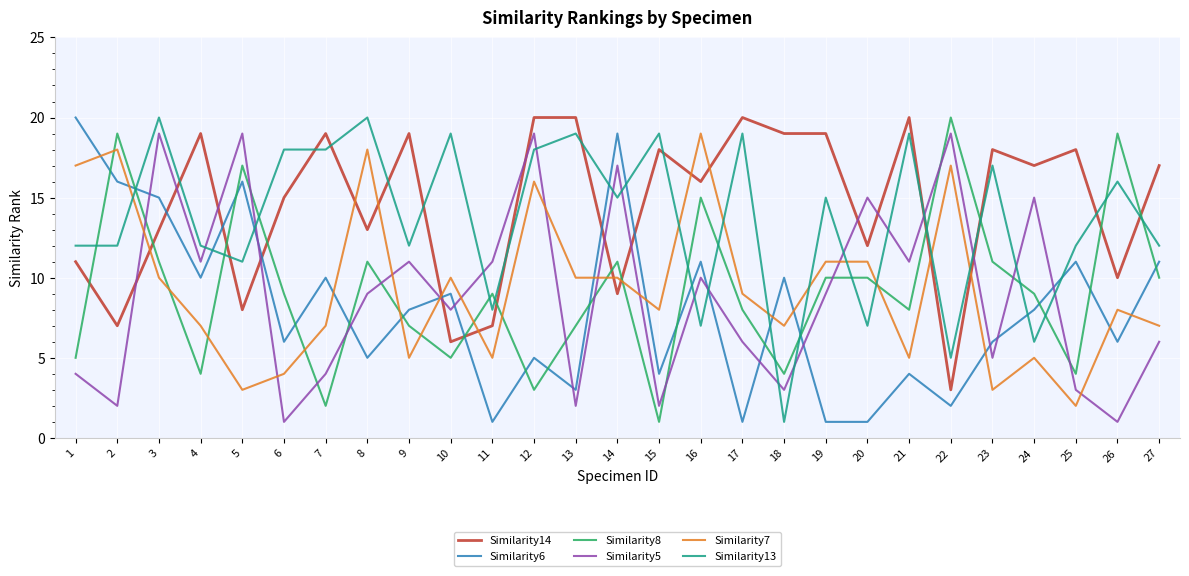

Which series changed the most between 22 and 24?

Similarity14